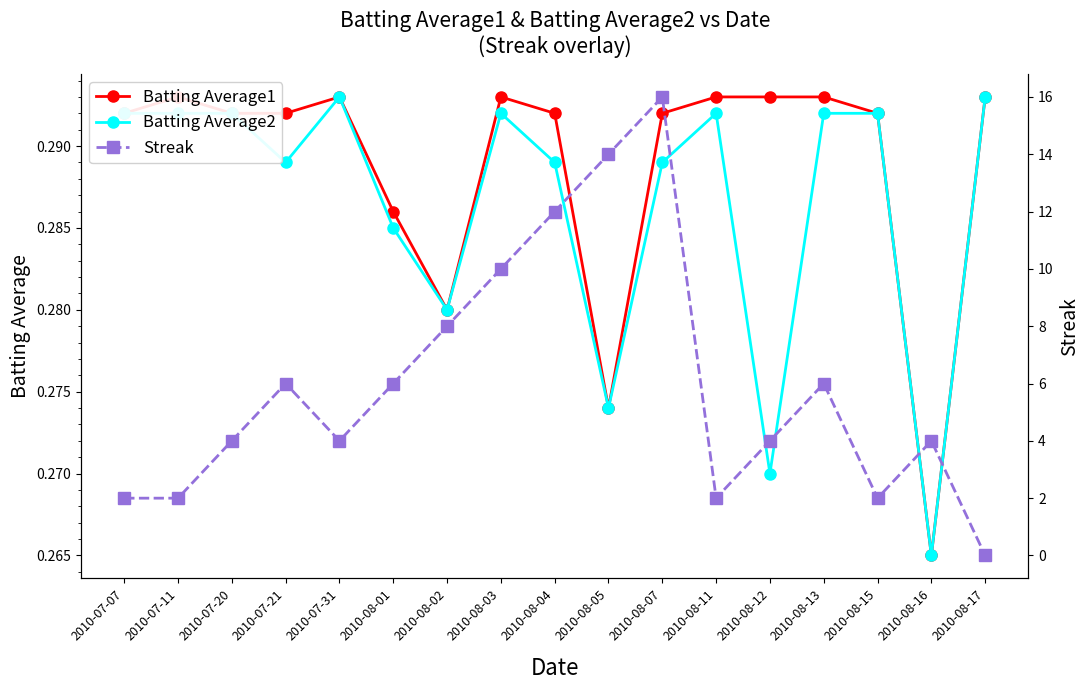

True or false: Streak has a value of 16.0 at 2010-08-07.

True